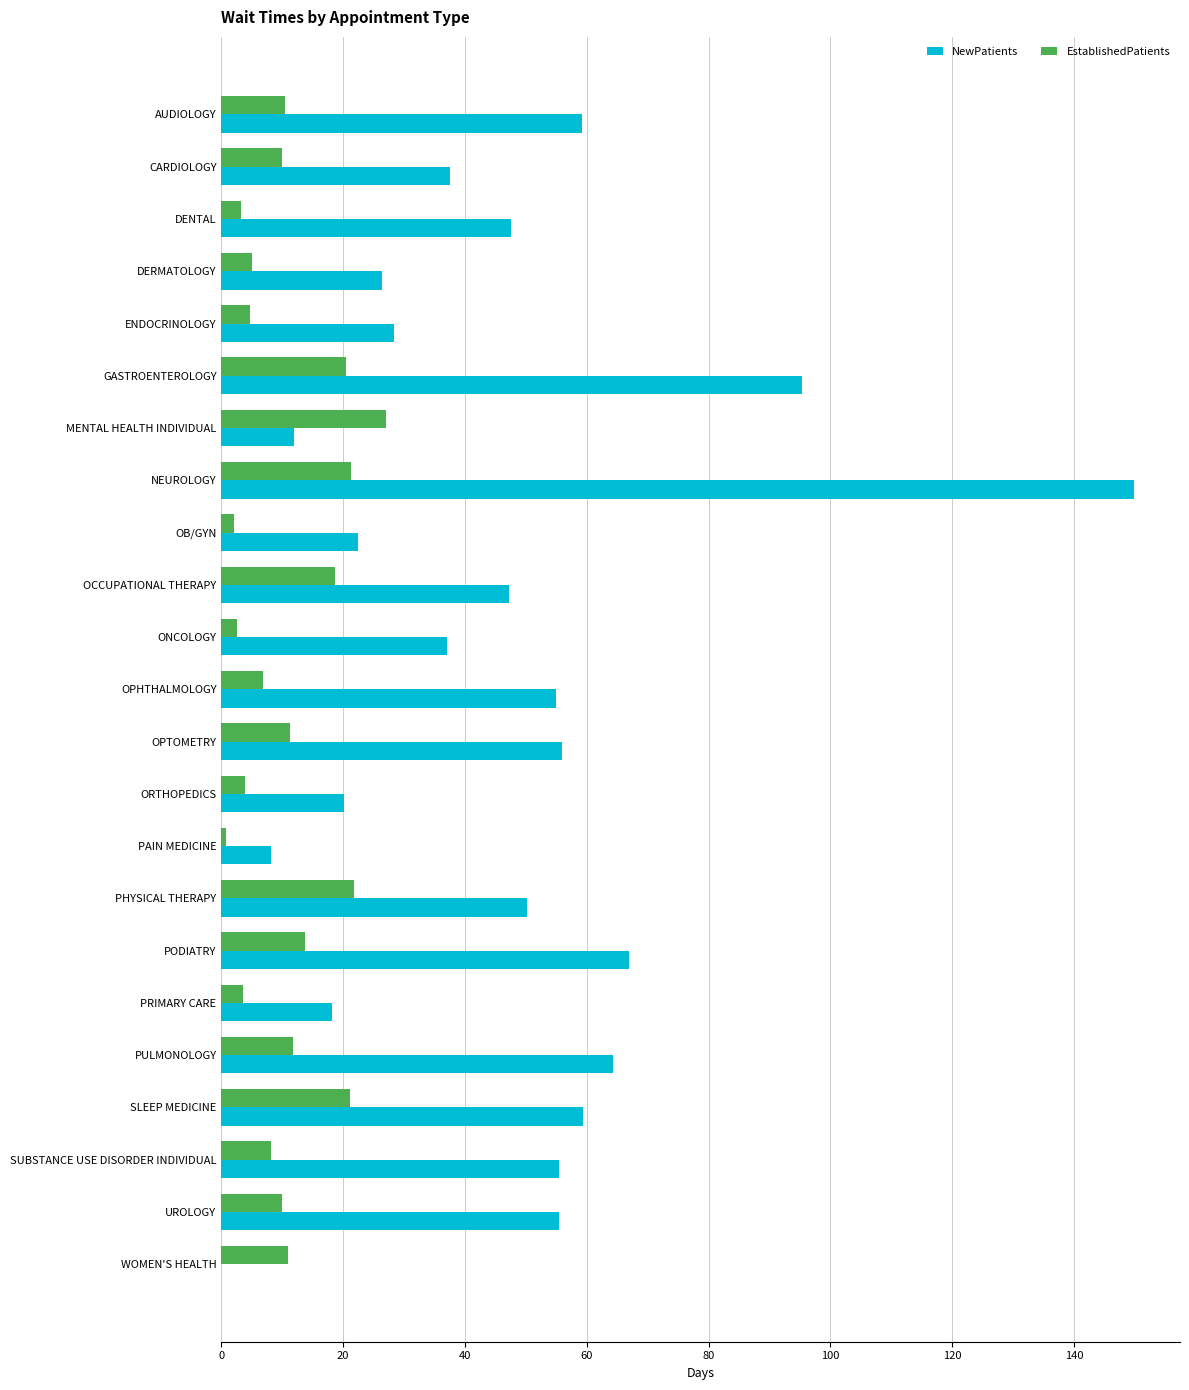

Read the NewPatients value at DENTAL.

47.6